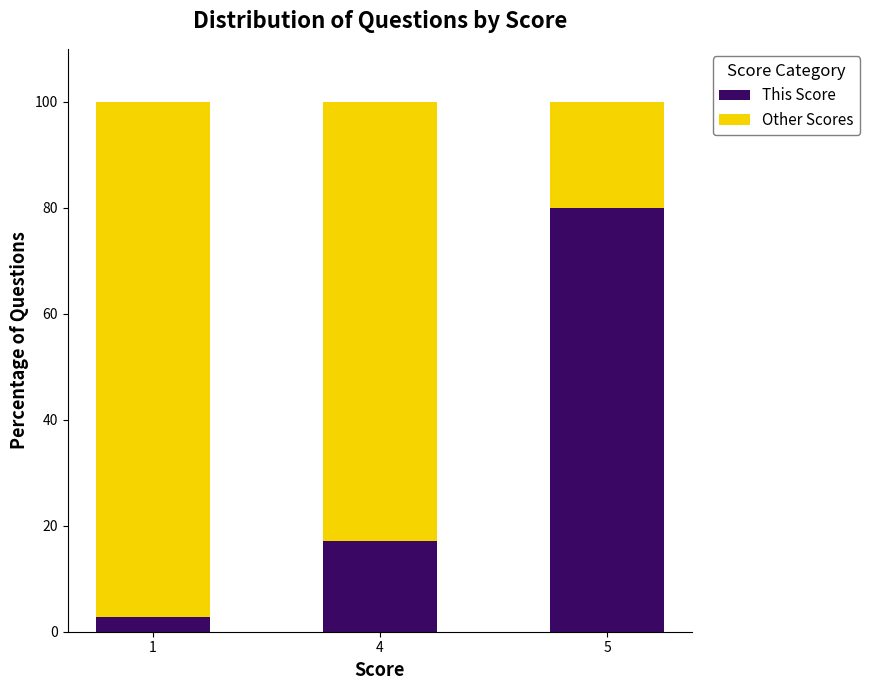

What is the value of the This Score bar at the 2nd from the left?

17.1